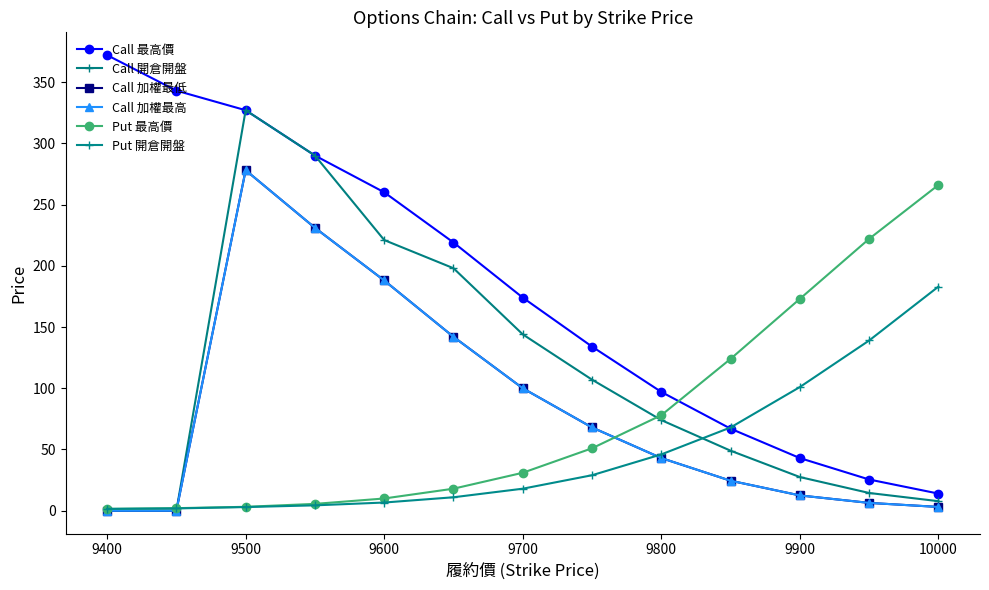

What is the difference between the maximum and minimum values in the Put 開倉開盤 series?

181.5